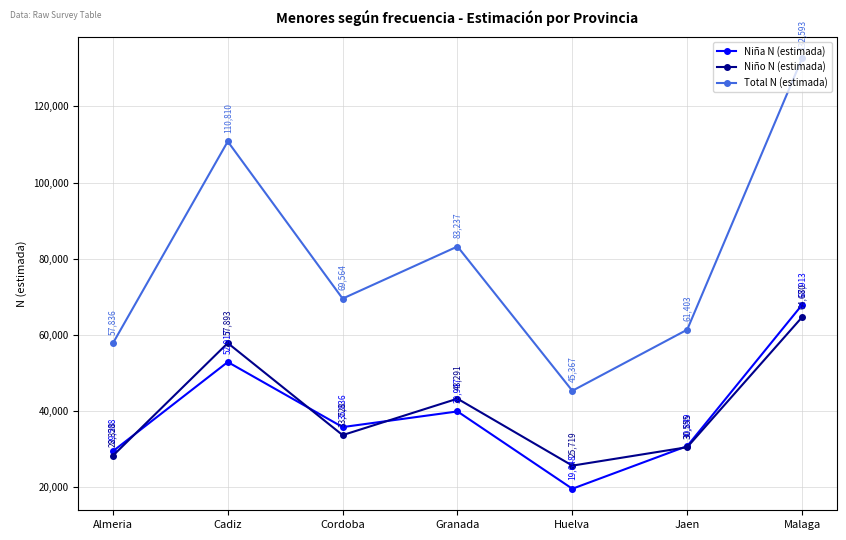

Rank the series by their maximum value, from lowest to highest.

Niño N (estimada), Niña N (estimada), Total N (estimada)